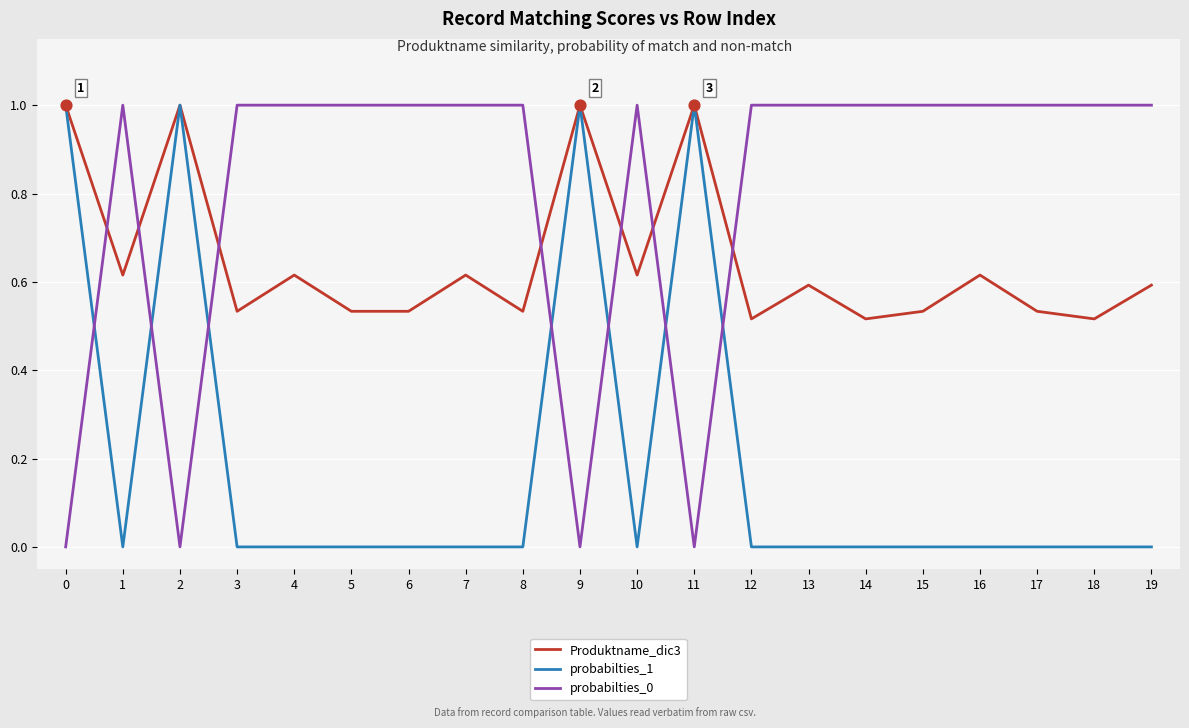

At how many categories does at least one series exceed 0?

20